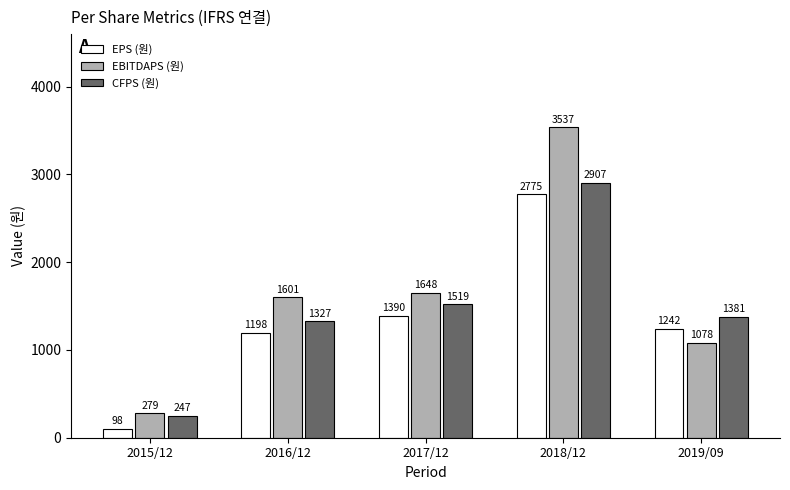

Reading left to right, list all the values displayed in this chart.

EPS (원): 98	1198	1390	2775	1242
EBITDAPS (원): 279	1601	1648	3537	1078
CFPS (원): 247	1327	1519	2907	1381